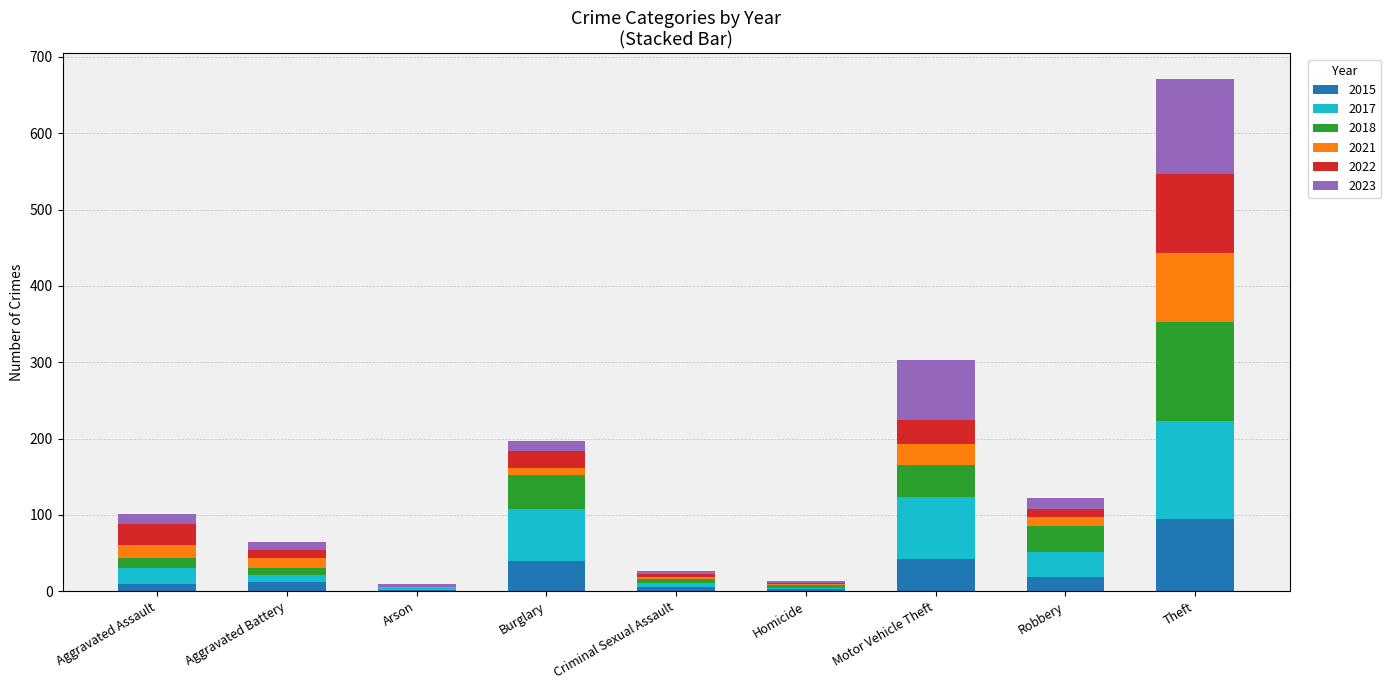

What is the highest value of the 2015 series?

94